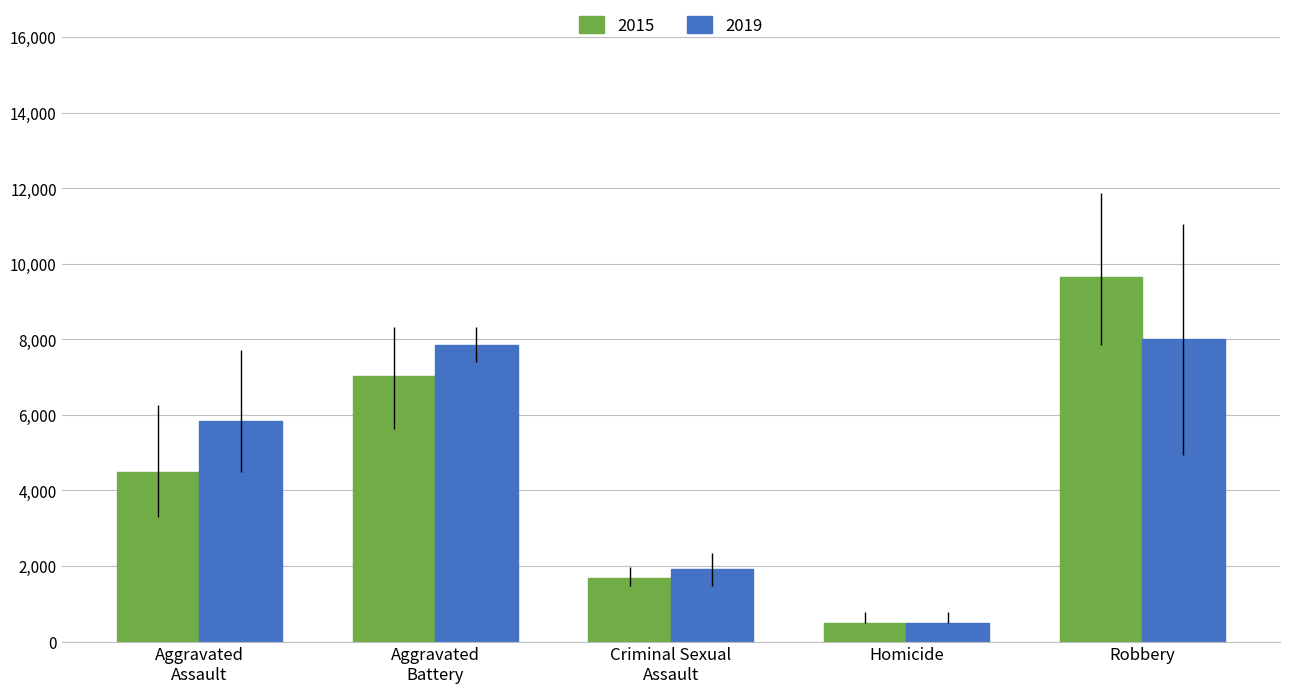

Which label corresponds to the largest value in the chart?

Robbery